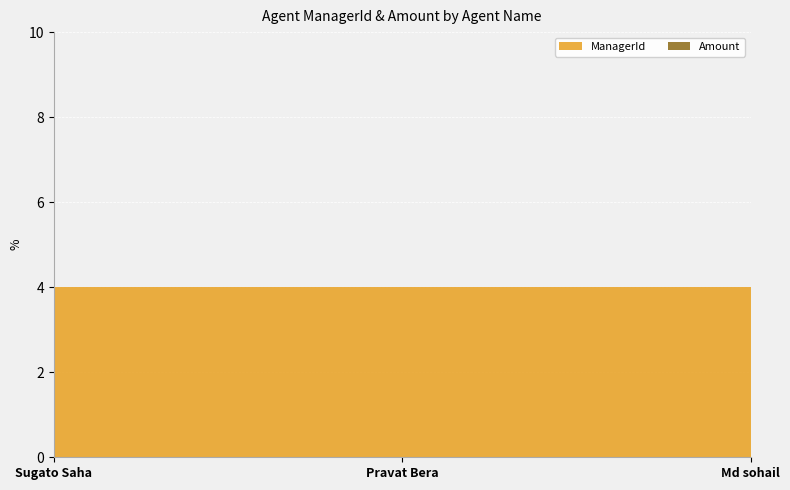

Reading right to left, list all the values displayed in this chart.

ManagerId: 4	4	4
Amount: 0	0	0